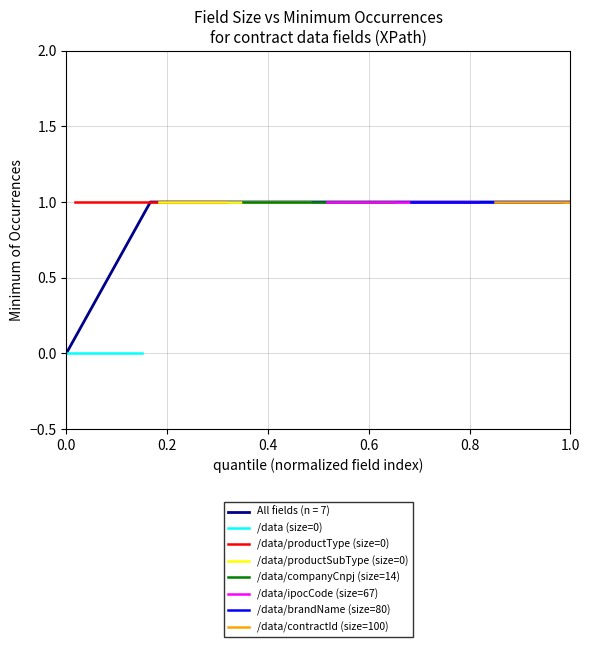

Is this an area chart (filled region under the line)?

No